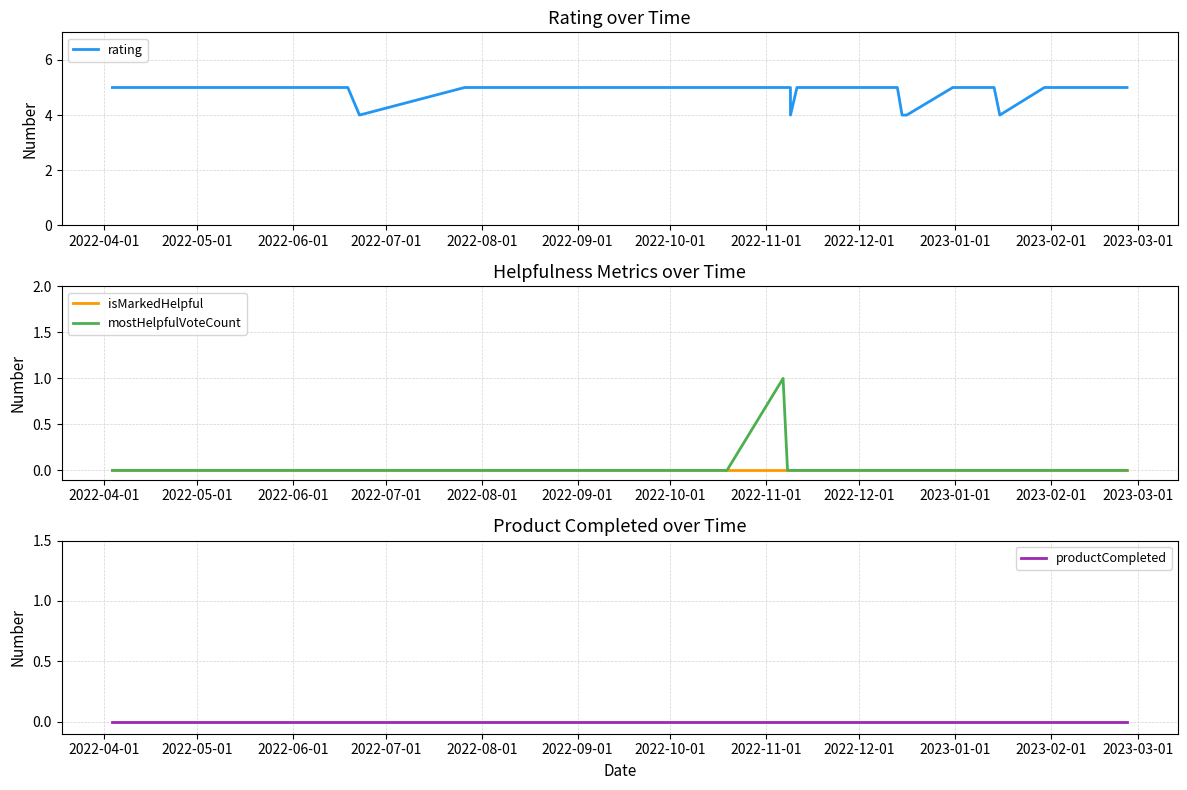

Does the chart display data point markers on the line(s)?

No